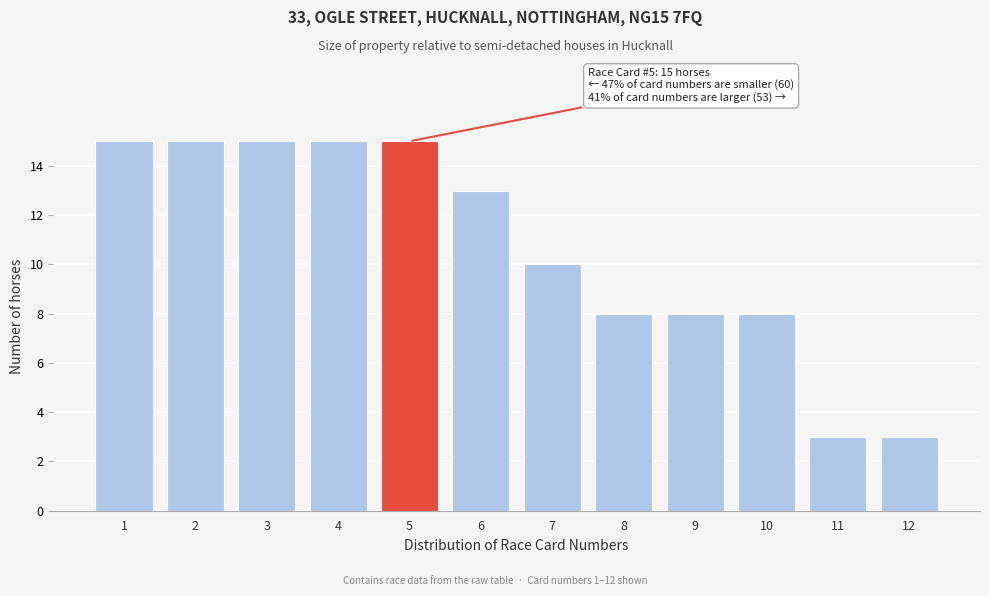

Reading left to right, what are all the values shown in this chart?

1=15	2=15	3=15	4=15	5=15	6=13	7=10	8=8	9=8	10=8	11=3	12=3